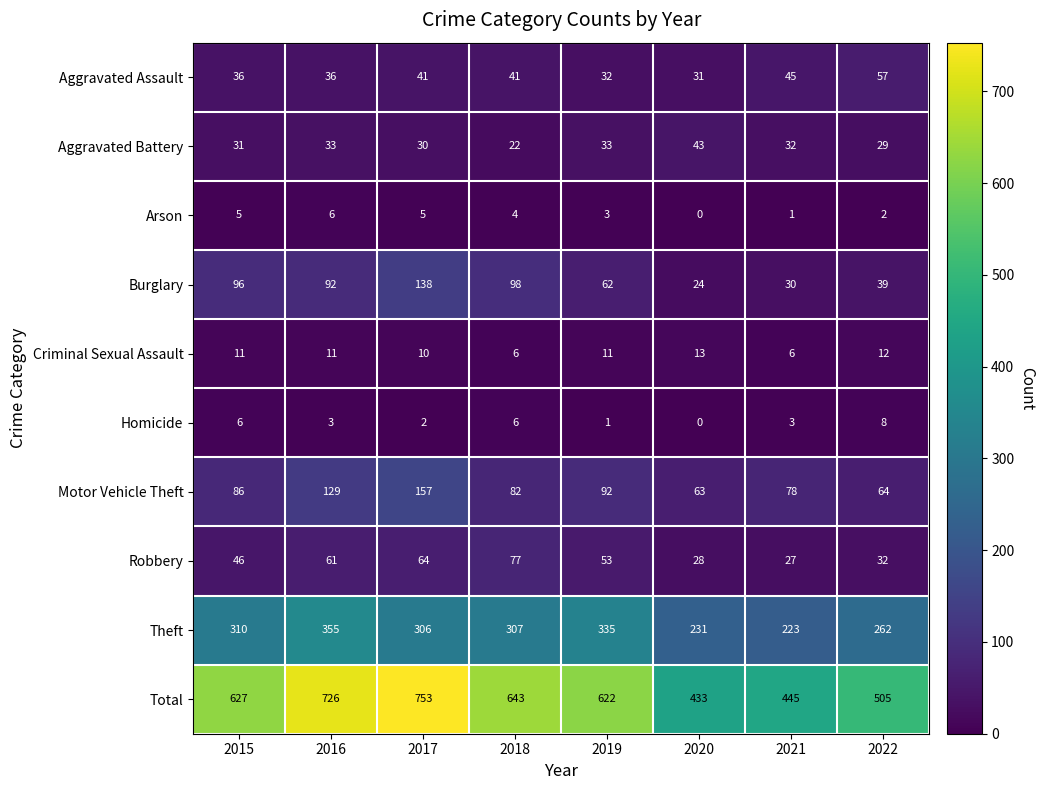

At 2017, list the series in order from largest to smallest.

Total, Theft, Motor Vehicle Theft, Burglary, Robbery, Aggravated Assault, Aggravated Battery, Criminal Sexual Assault, Arson, Homicide